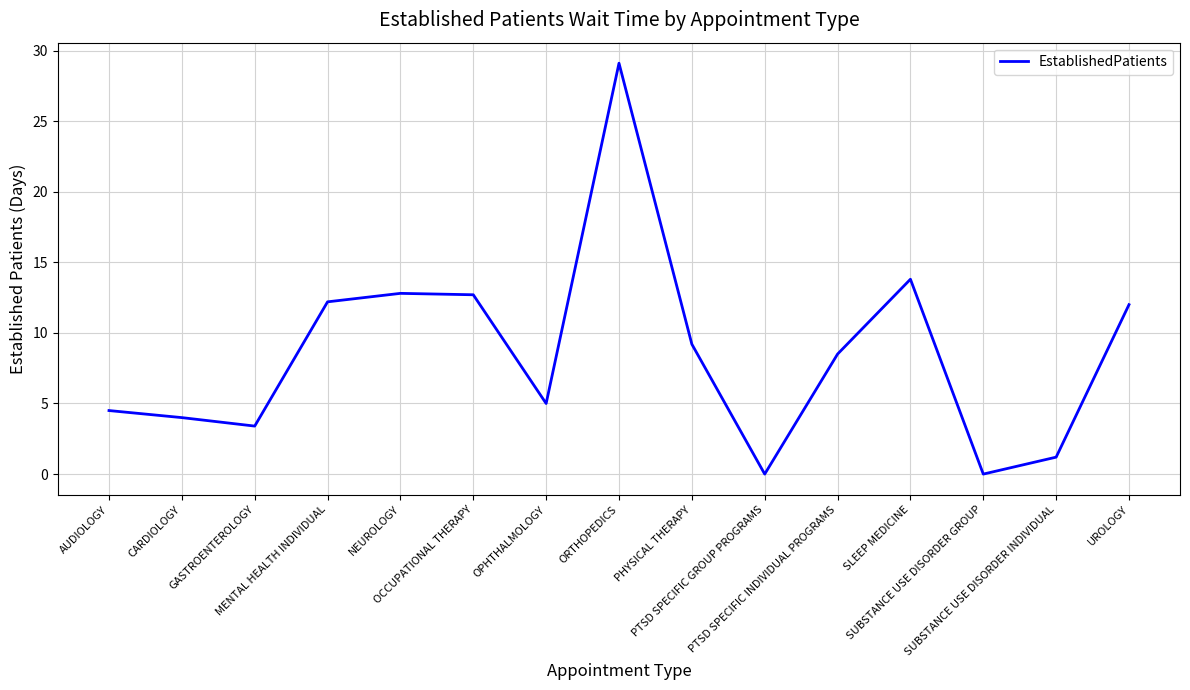

What is the maximum value shown in the chart?

29.1